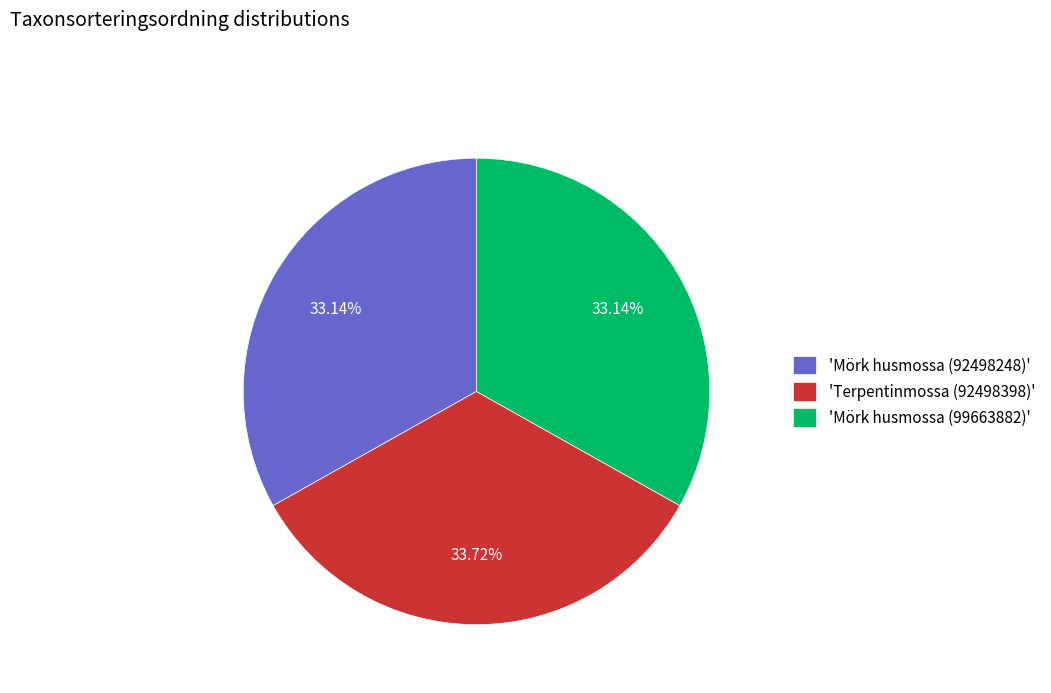

Does 'Mörk husmossa (92498248)' represent more than half of the total?

No